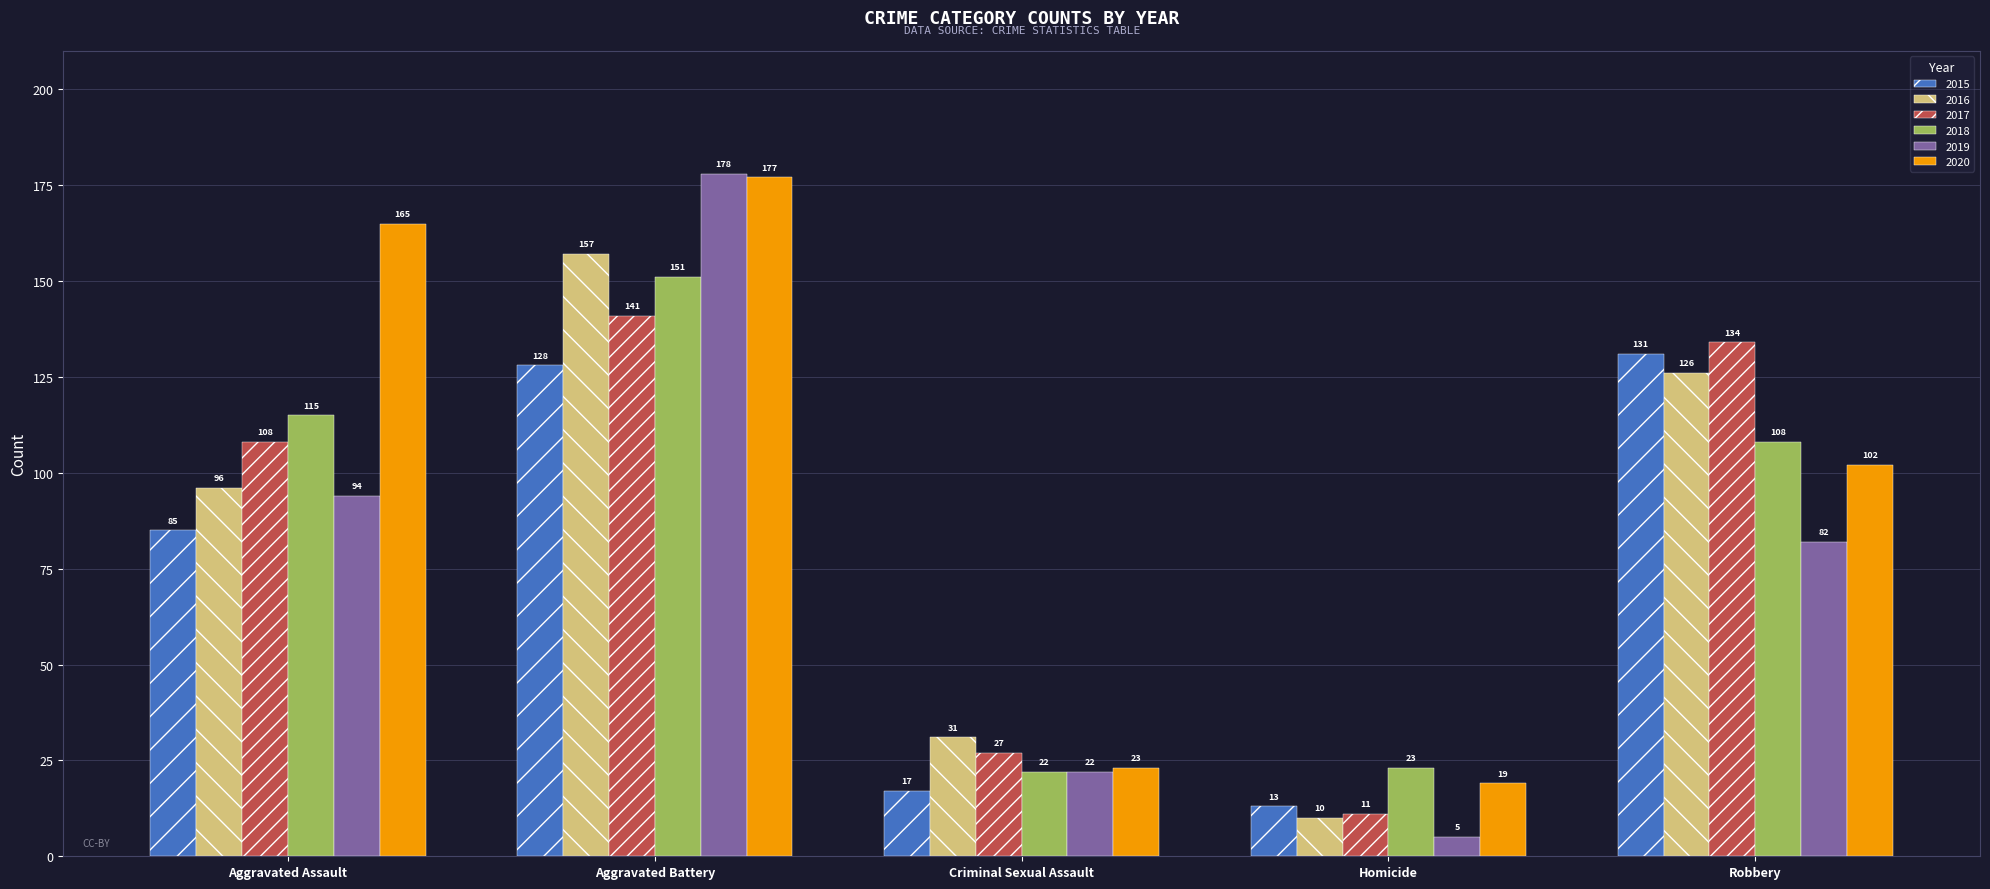

What is the total value across all series at Robbery?

683